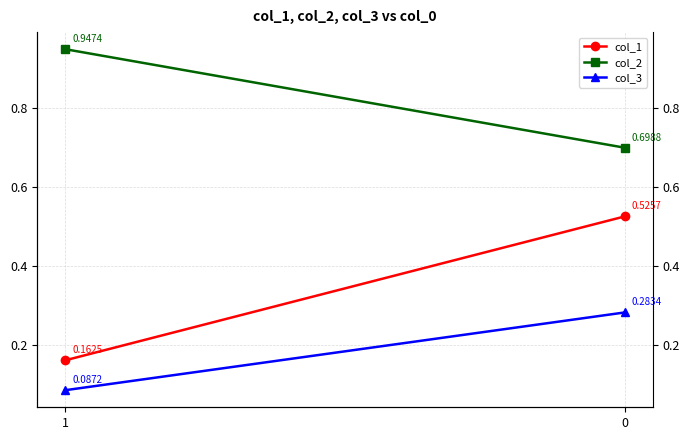

List the series in order of their peak value, lowest first.

col_3, col_1, col_2